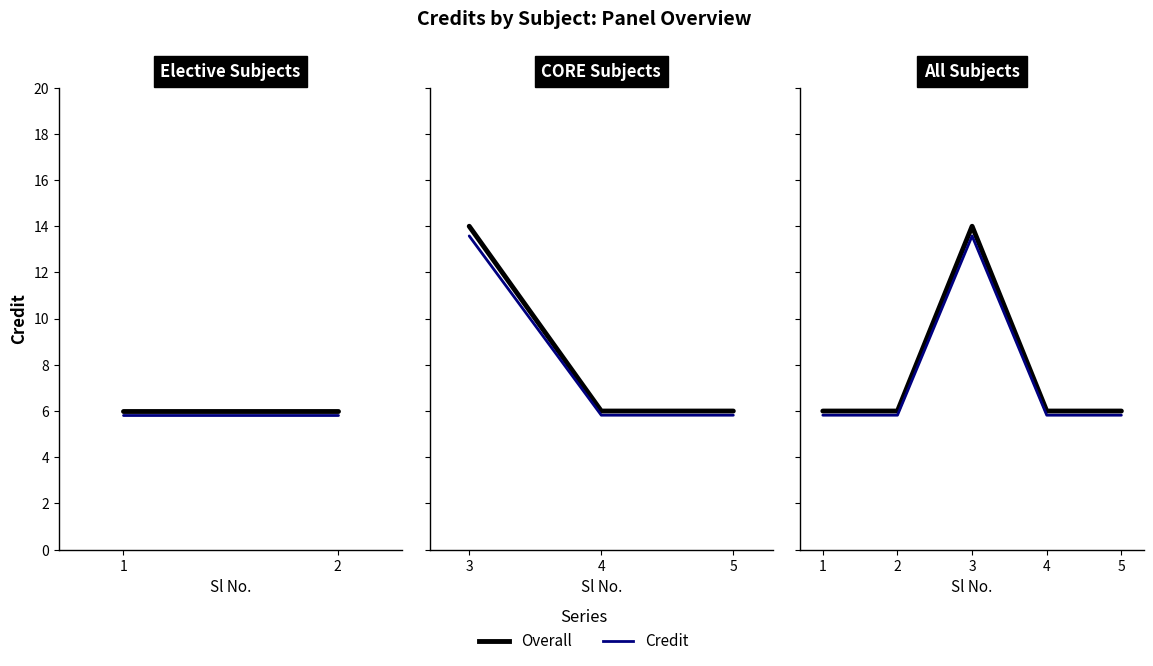

True or false: Credit has more than 1 interior local peaks.

False